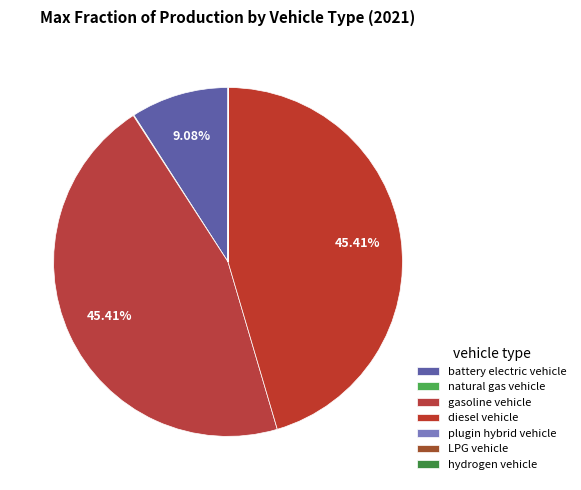

Which slice is the largest?

gasoline vehicle